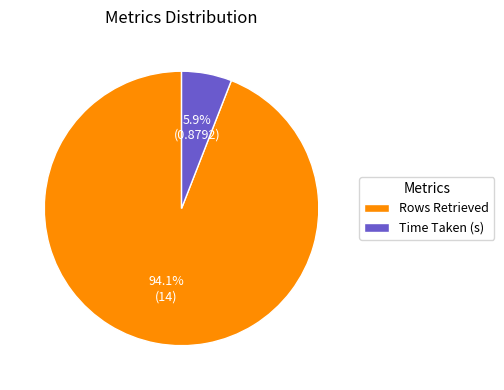

True or false: Time Taken (s) accounts for 1% of the total.

False